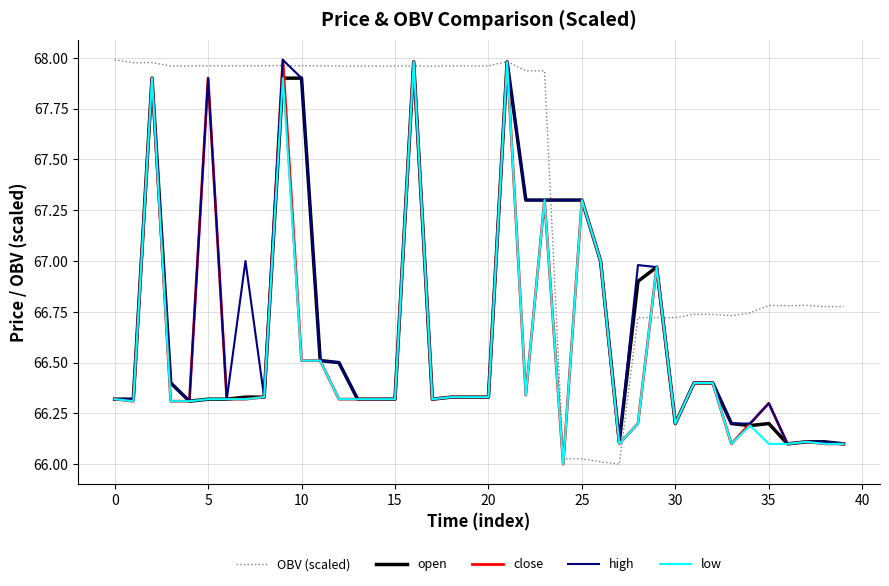

Which series has the largest total across all categories?

OBV (scaled)